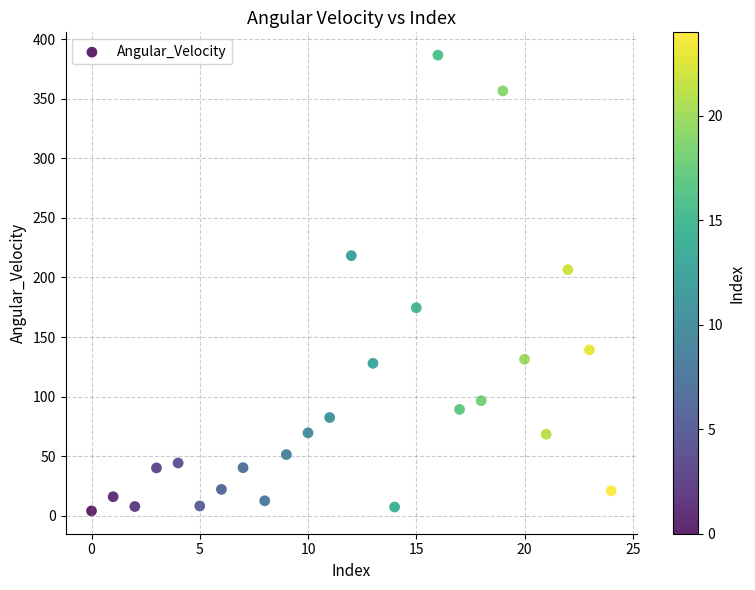

What Y value in the scatter plot is closest to 195?

206.6